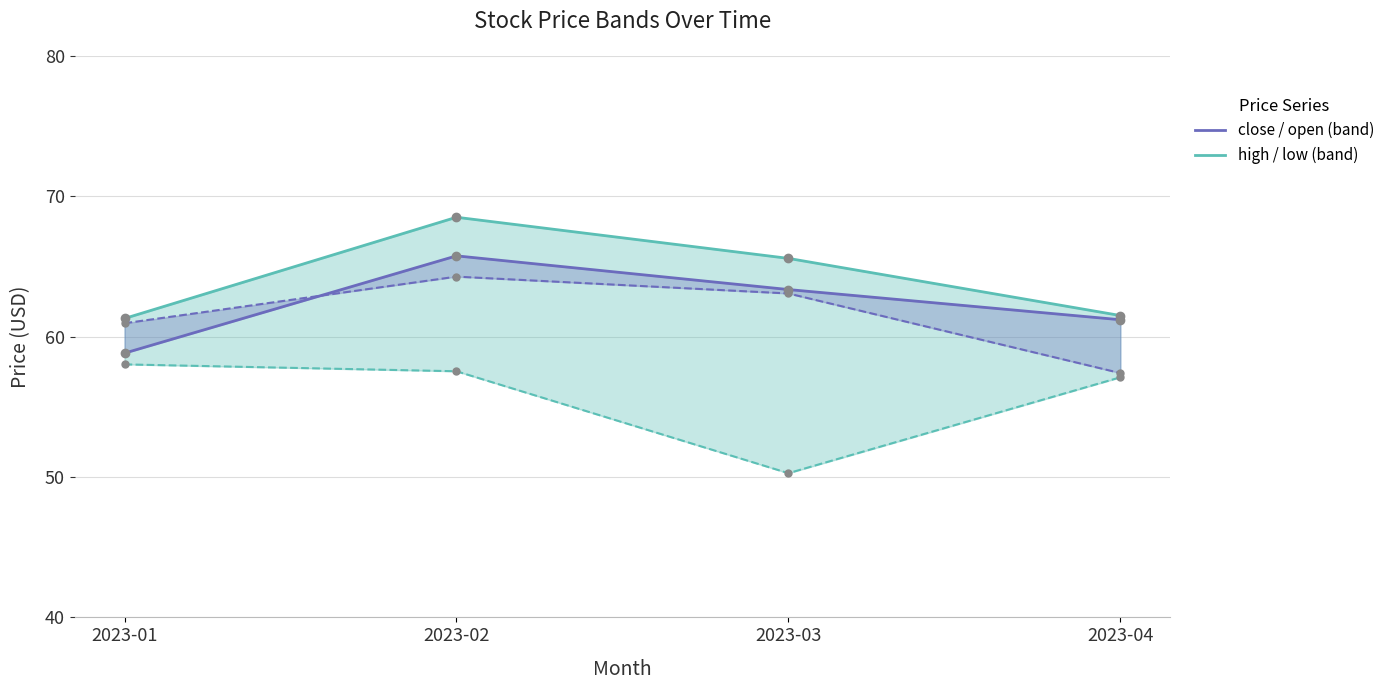

What is the spread (max minus min) of values at 2023-02?

11.0